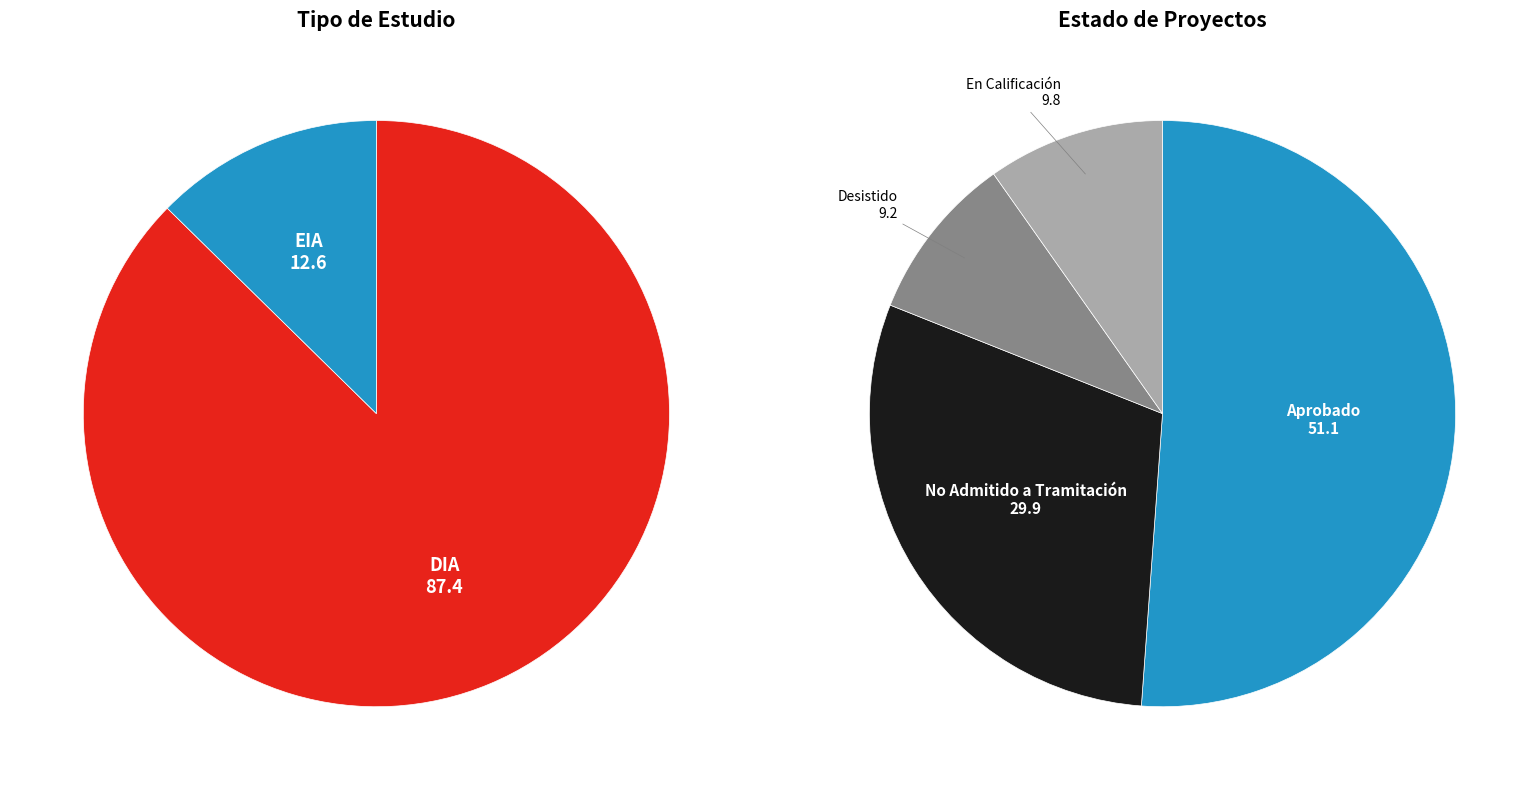

Do EIA and DIA together represent more than half of the pie?

Yes